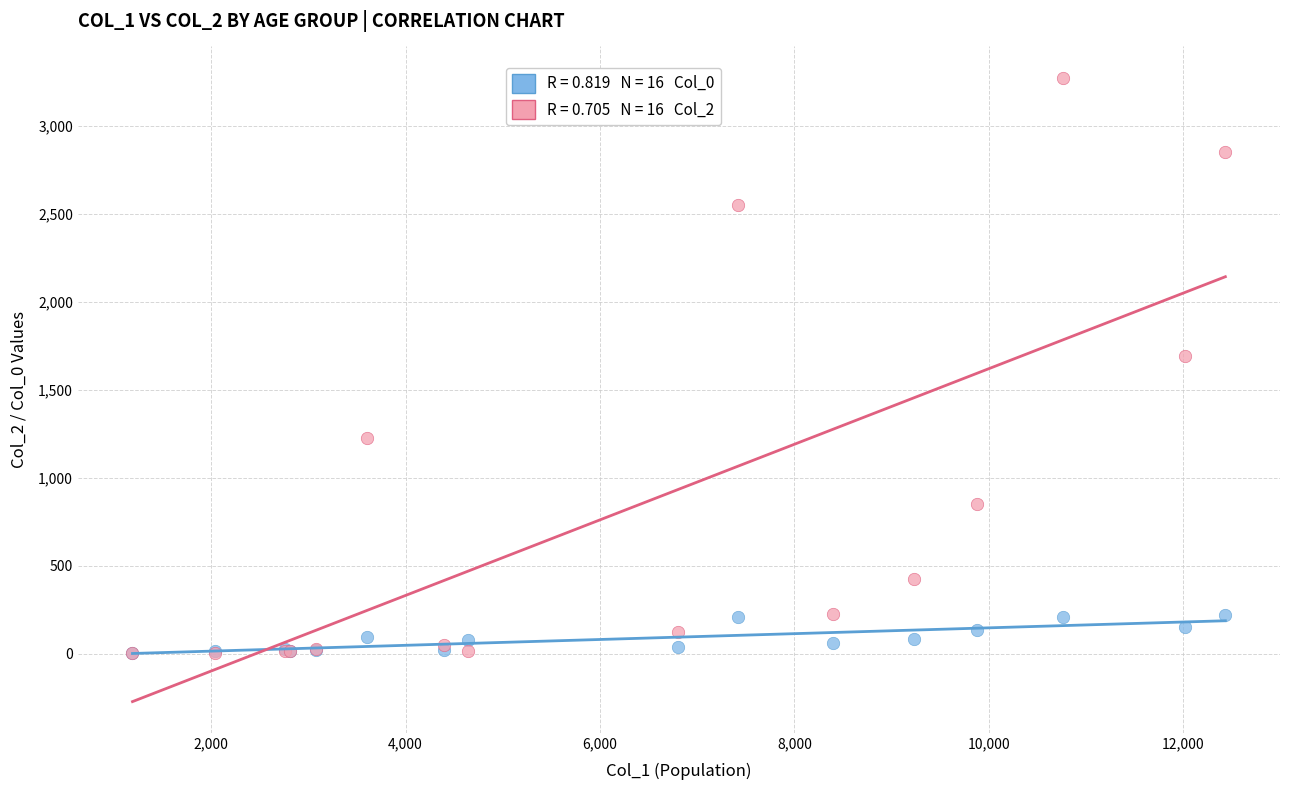

Across all series, what Y value is closest to 1638?

1690